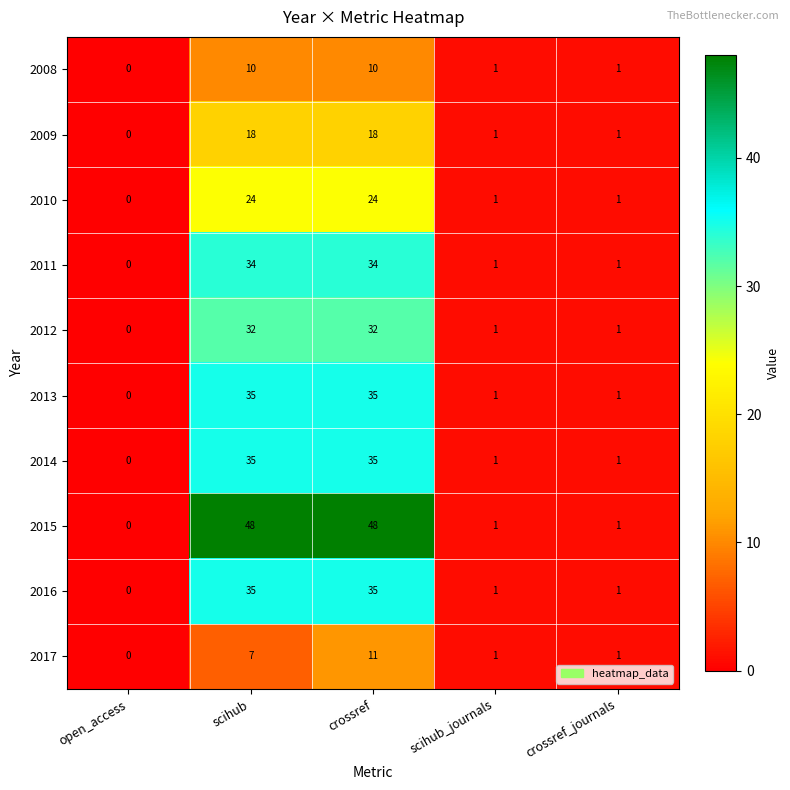

Read the 2013 value at crossref, to the nearest 10.

40